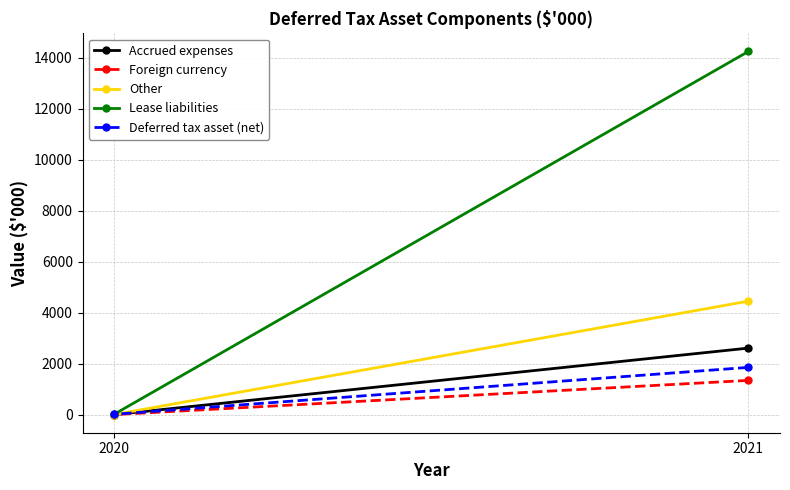

Which series changed the most between 2021 and 2020?

Lease liabilities